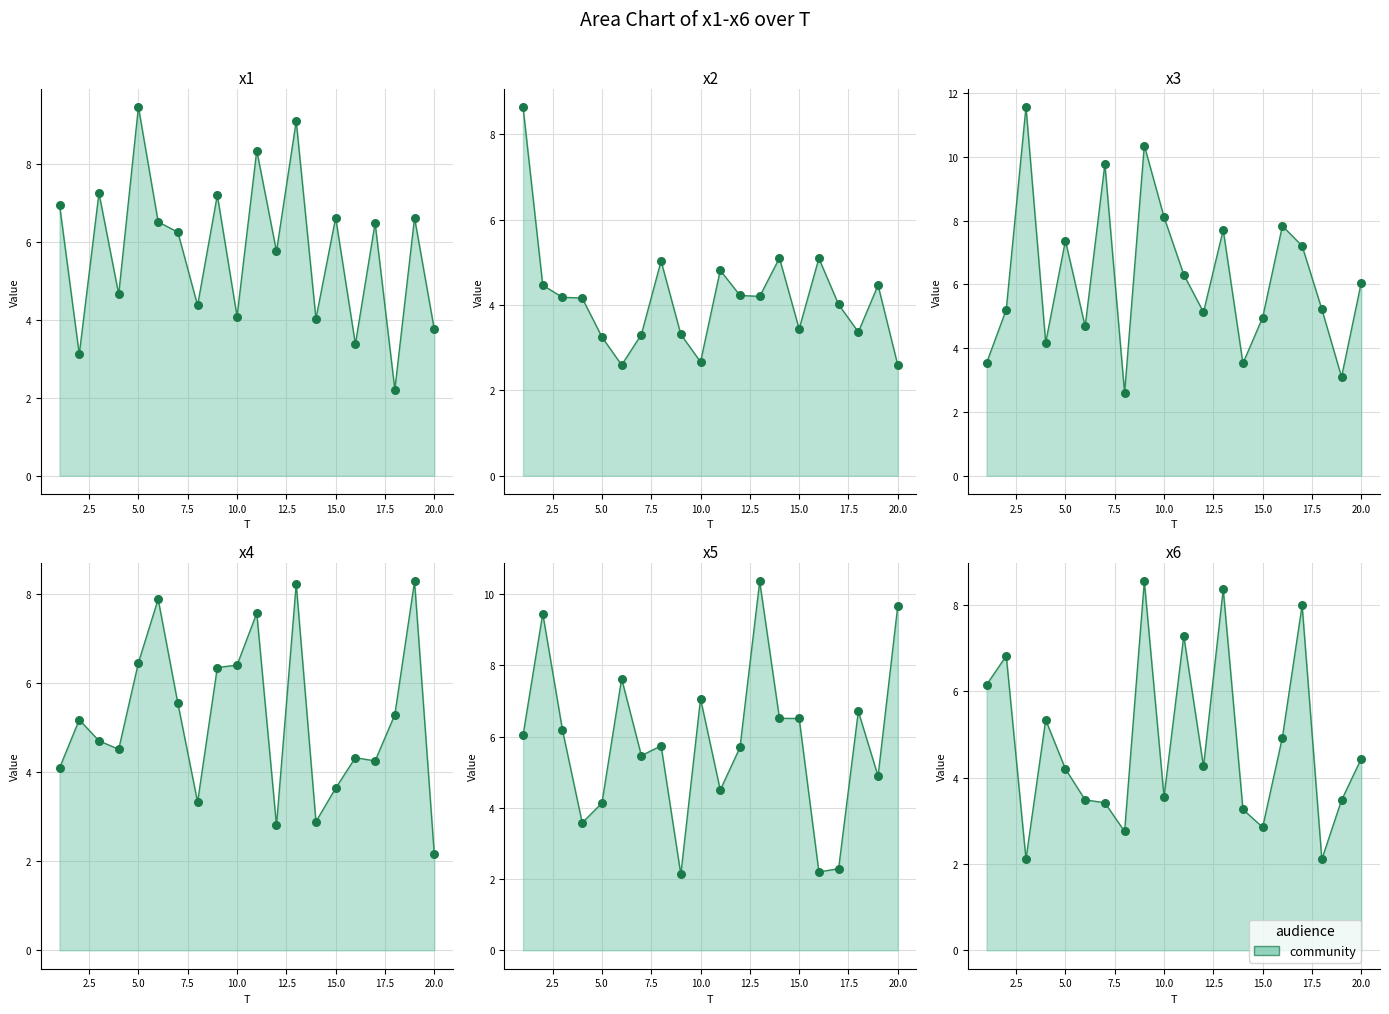

What is the total value across all series at 18?

24.9